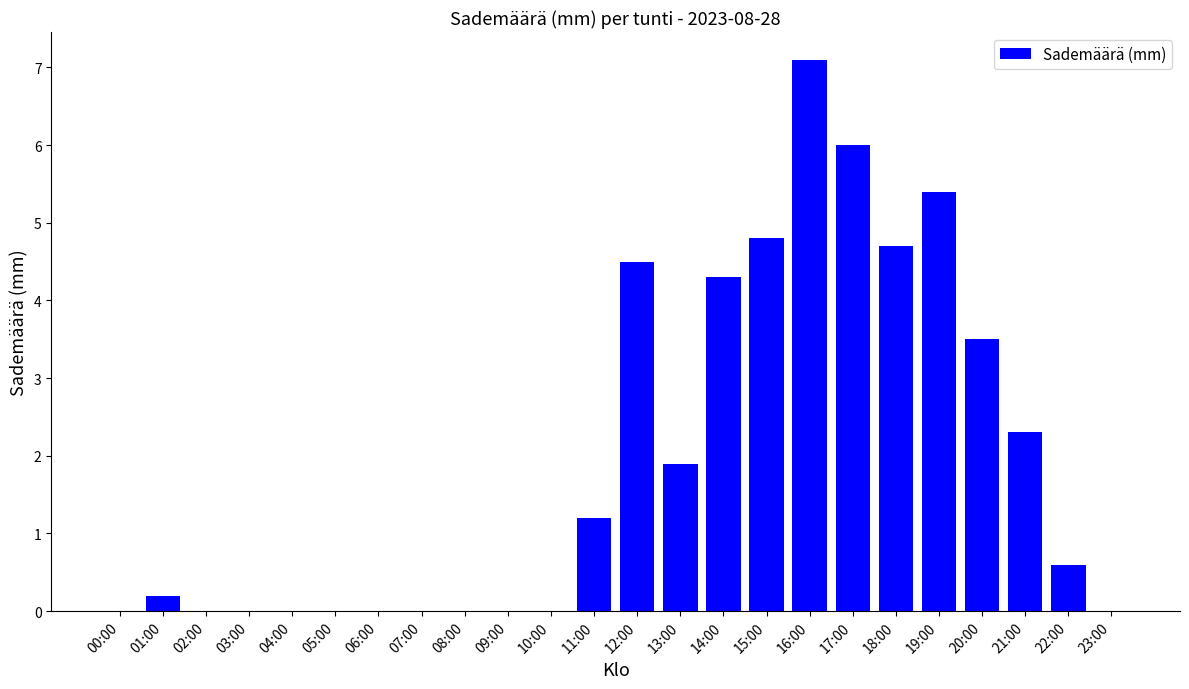

What is the maximum value shown in the chart?

7.1